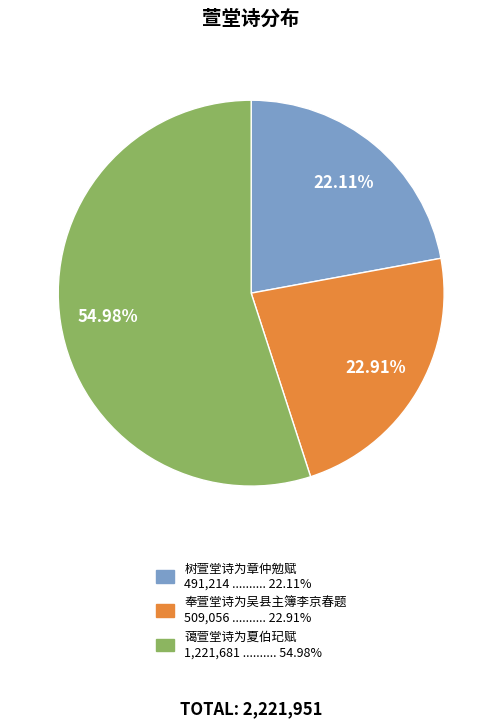

Which slice represents more than half of the pie?

蔼萱堂诗为夏伯玘赋